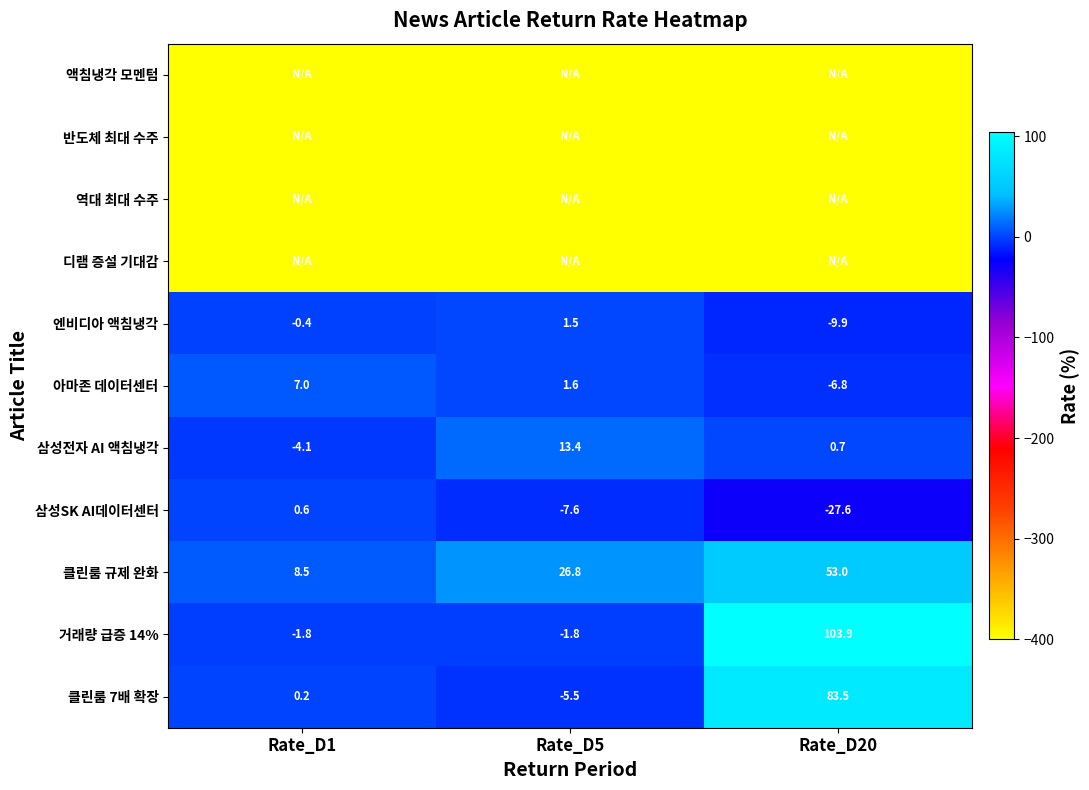

What is the difference between the maximum and minimum values in the 삼성SK AI데이터센터 series?

28.2